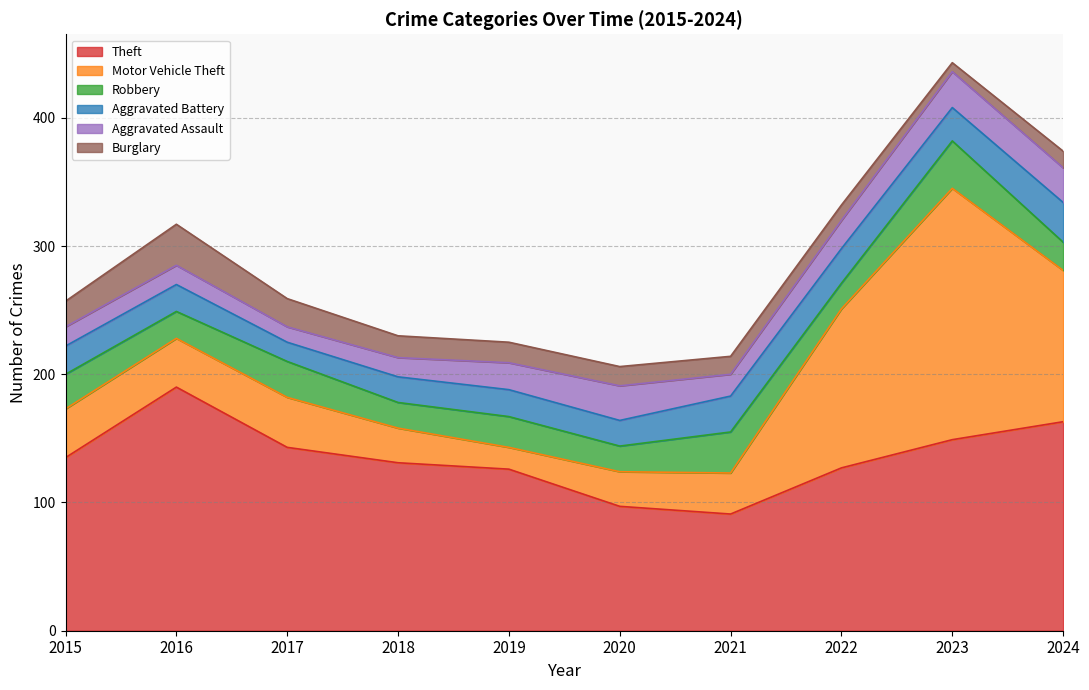

What is the smallest value displayed?

7